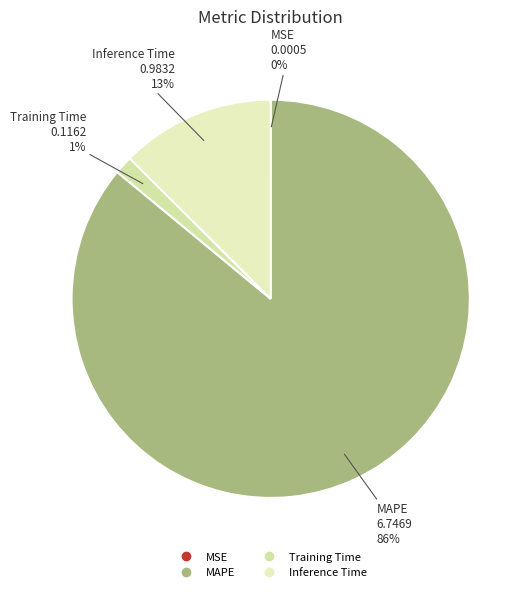

To the nearest percent, what is the average slice percentage?

25%